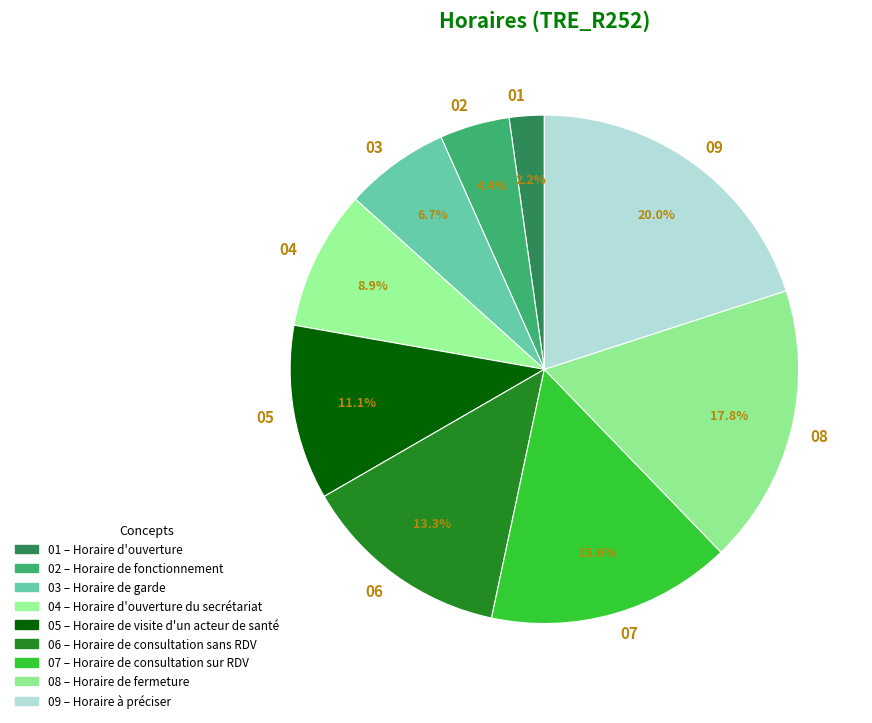

What is the ratio of the value at 03 to the value at 07?

0.4